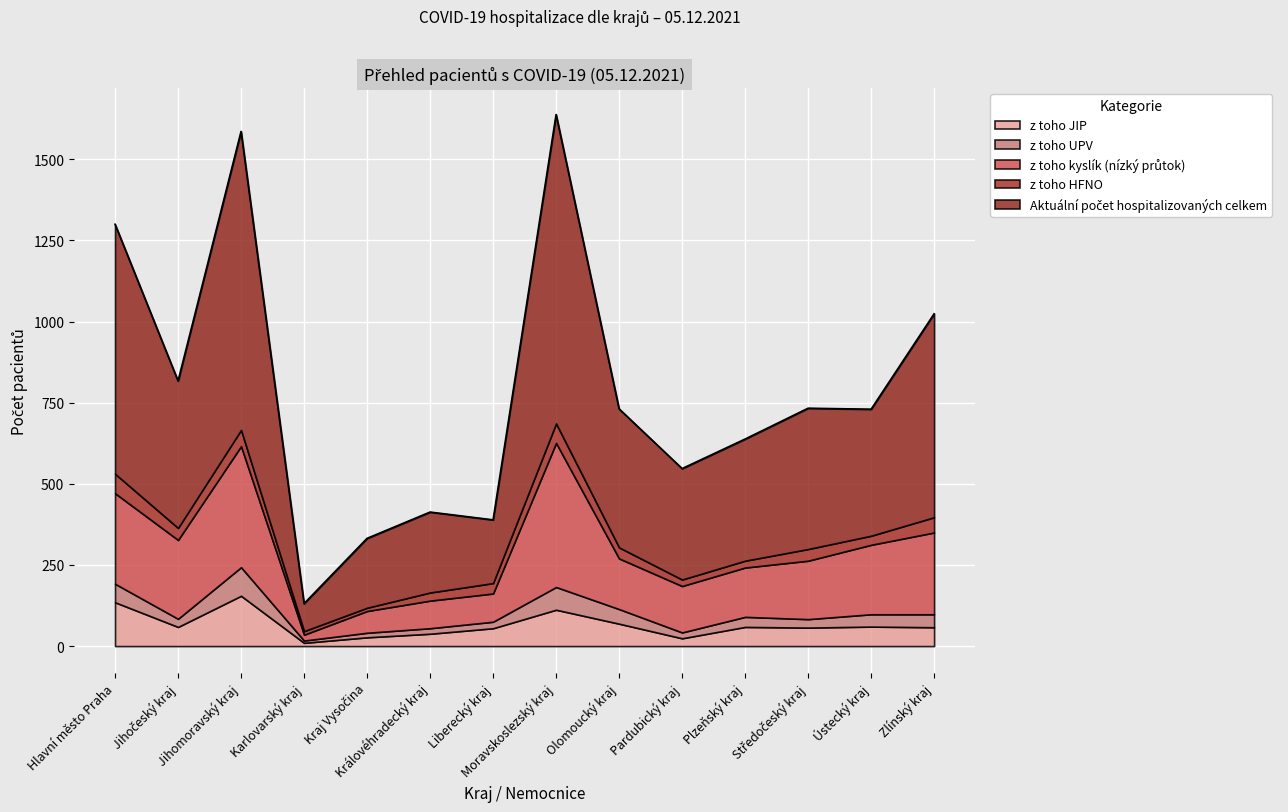

At how many categories does at least one series exceed 222?

11